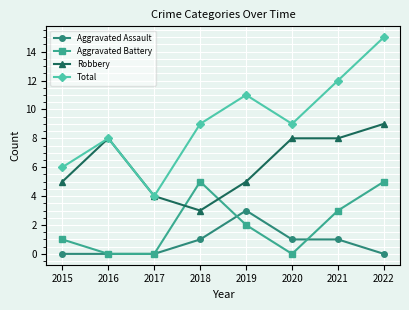

Reading left to right, extract all data points from this chart.

Aggravated Assault: 0	0	0	1	3	1	1	0
Aggravated Battery: 1	0	0	5	2	0	3	5
Robbery: 5	8	4	3	5	8	8	9
Total: 6	8	4	9	11	9	12	15